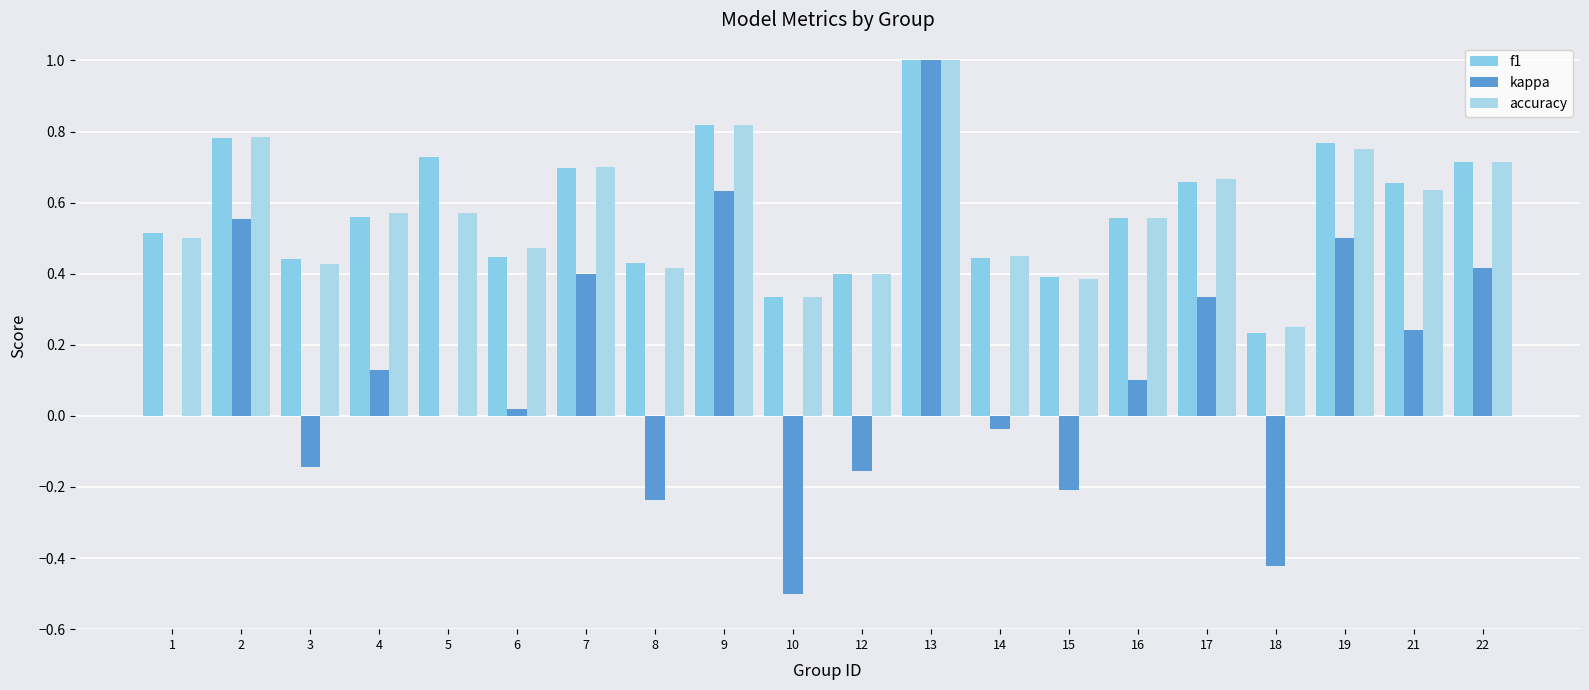

Is the value of f1 at 21 greater than the value of kappa at 4?

Yes